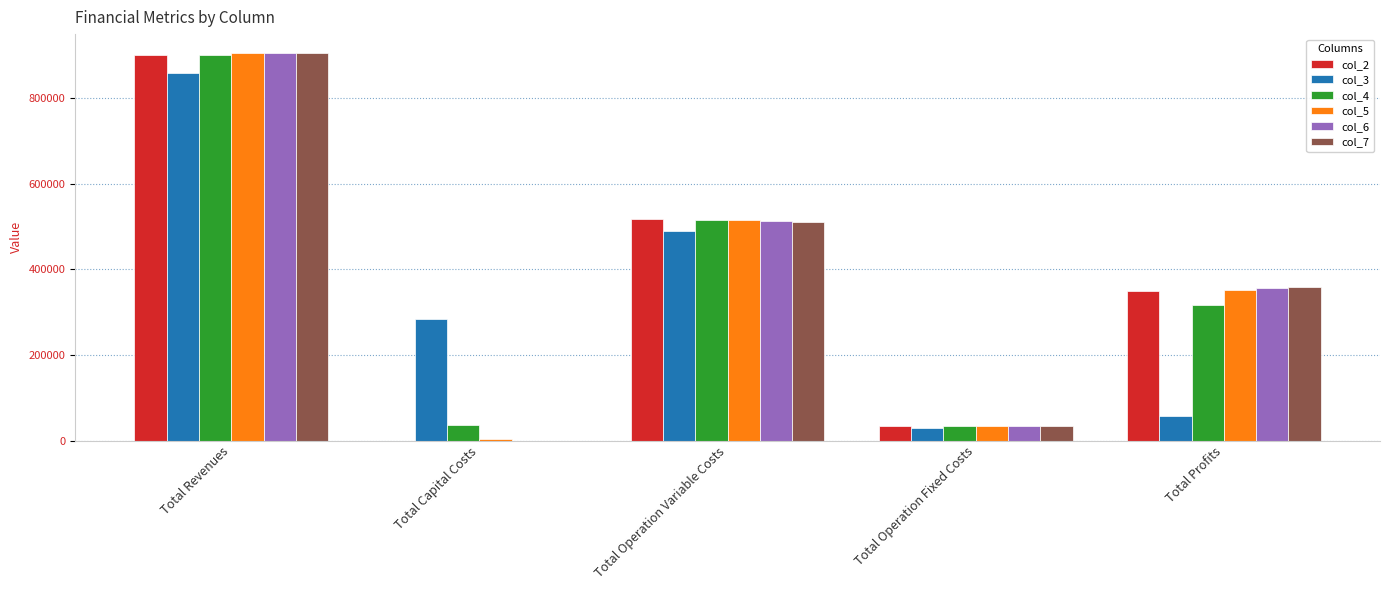

What is the sum of all col_5 values?

1807506.0